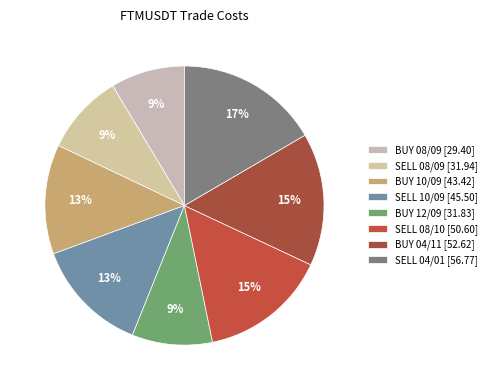

Which slice is the largest?

SELL 04/01